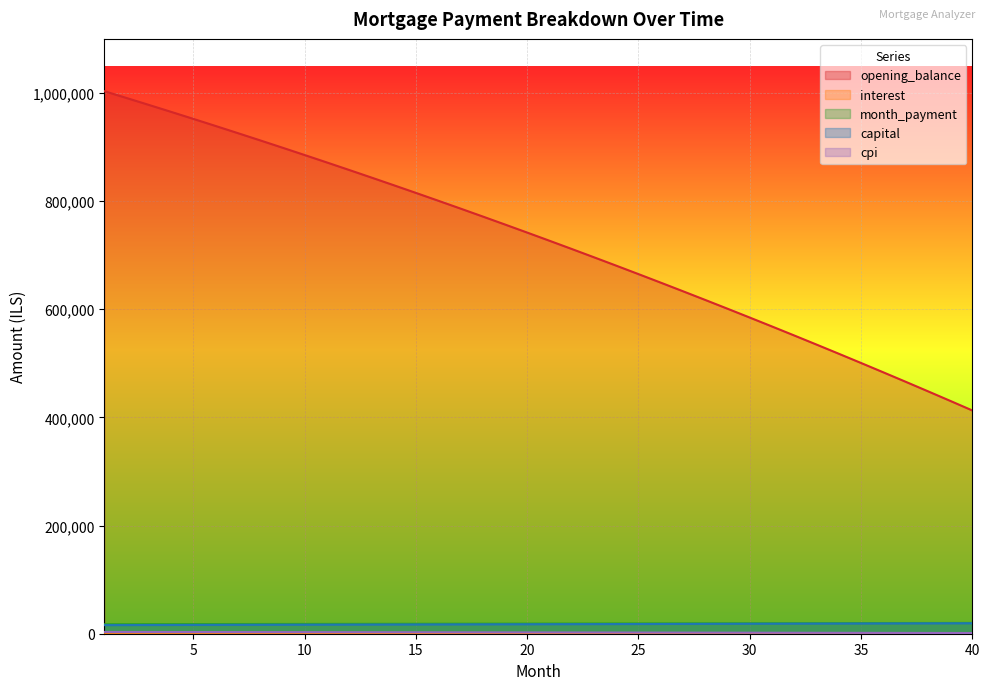

Does the chart display data point markers on the line(s)?

No